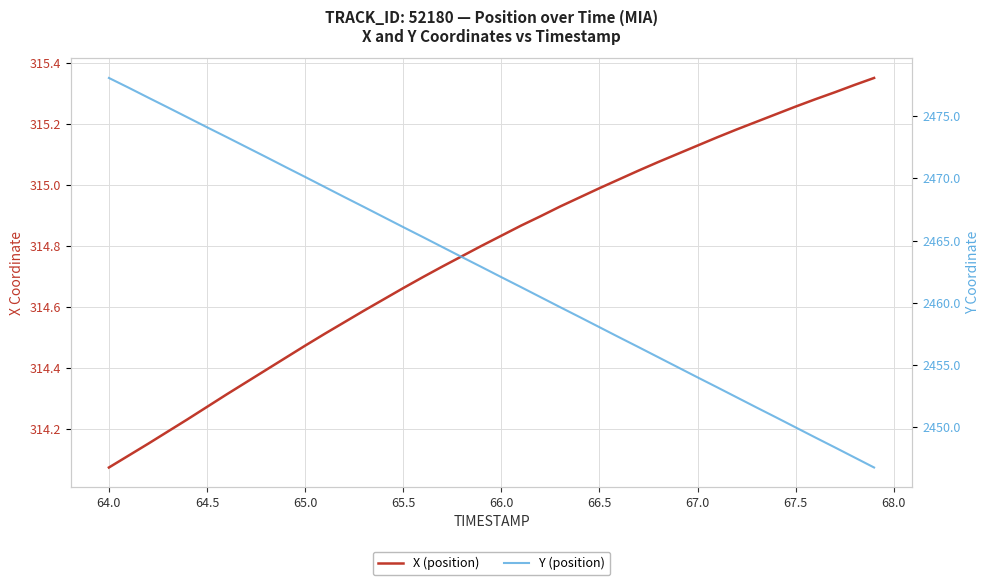

The Y (position) series shows 4384.4 at 64.0. True or false?

False